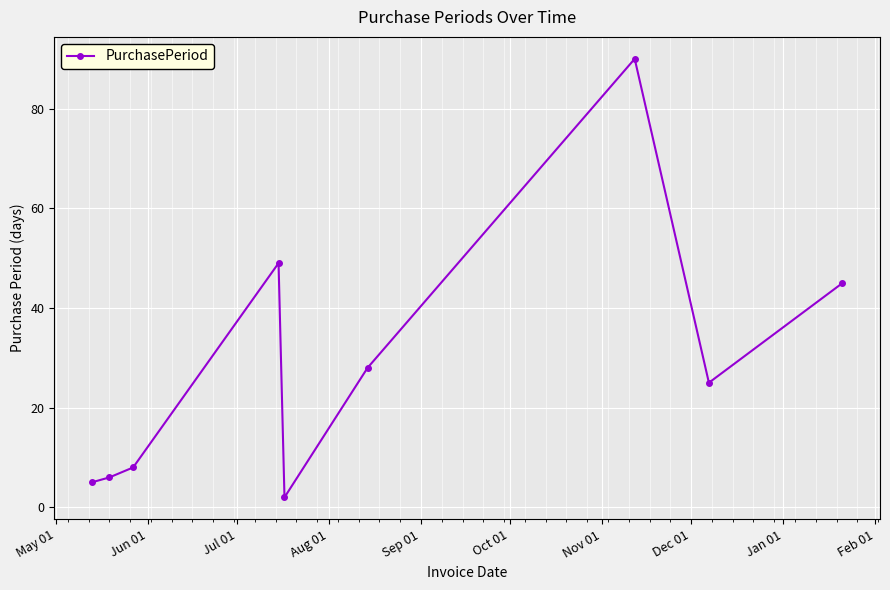

What is the sum of all values?

258